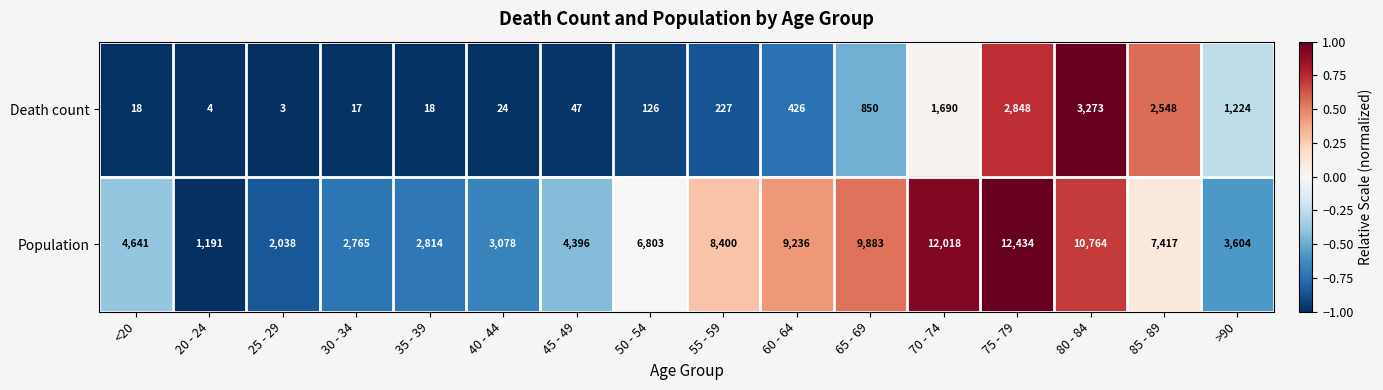

Is it true that Death count equals 5 at 40 - 44?

False